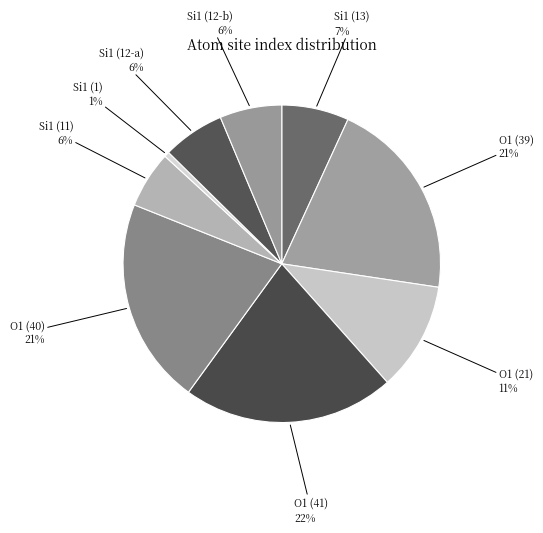

What is the largest slice in the pie chart?

O1 (41)